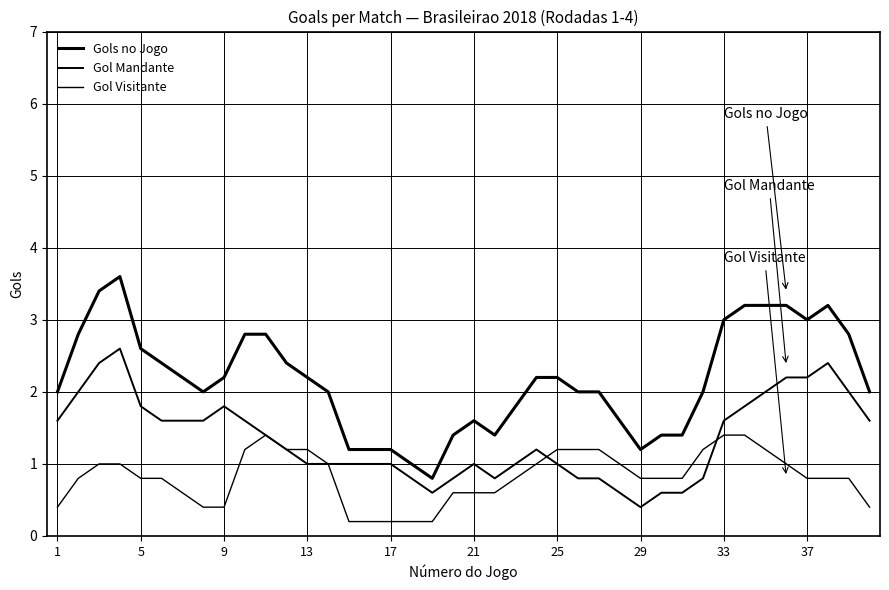

List the series in order of their peak value, highest first.

Gols no Jogo, Gol Mandante, Gol Visitante